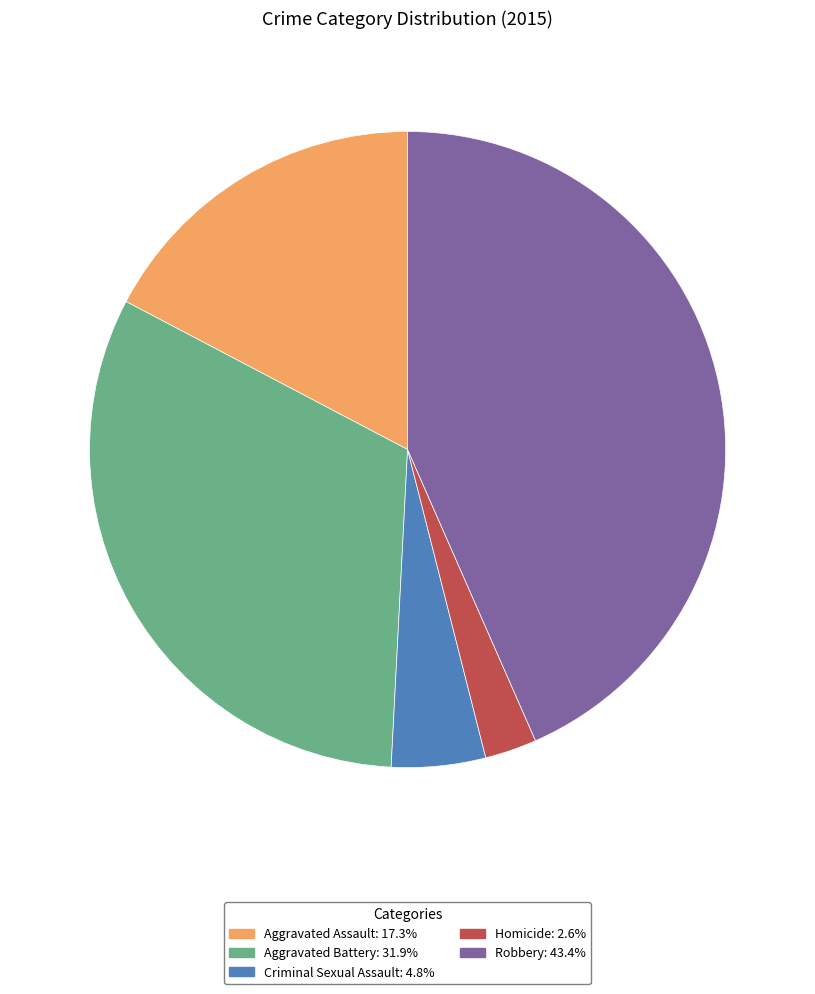

Combined, do Homicide and Aggravated Assault account for over 50%?

No